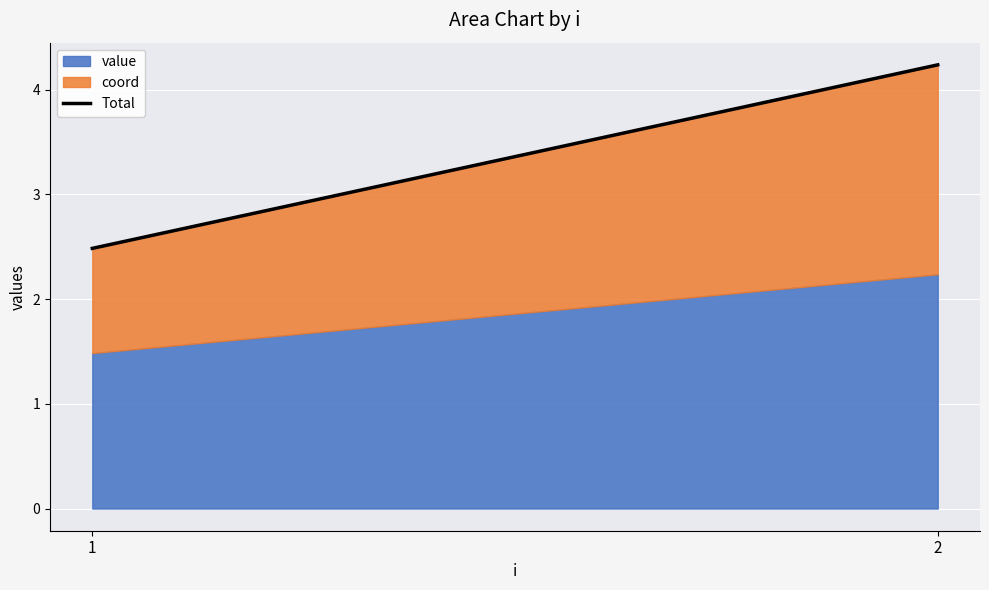

The value at 1 is 3.5. True or false?

False